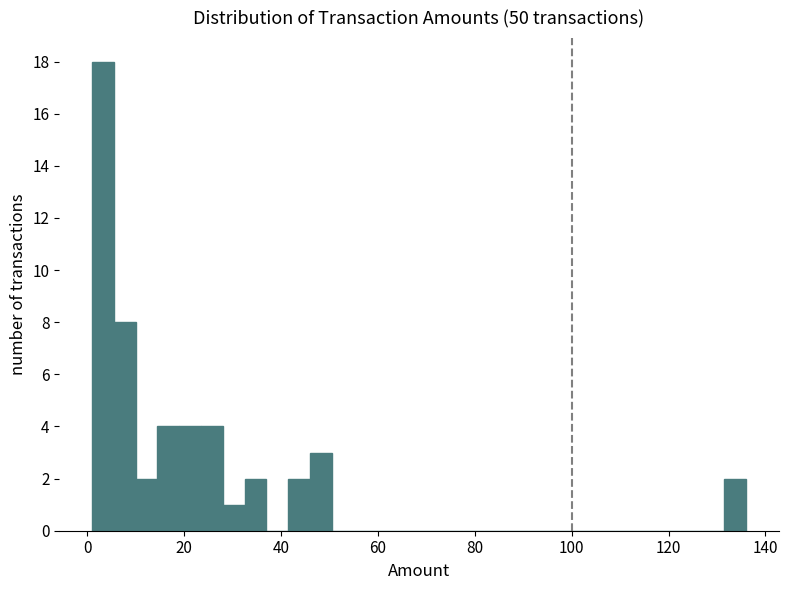

Around what value on the x-axis is the tallest bar? Give the approximate position of its centre, as read against the axis.

4